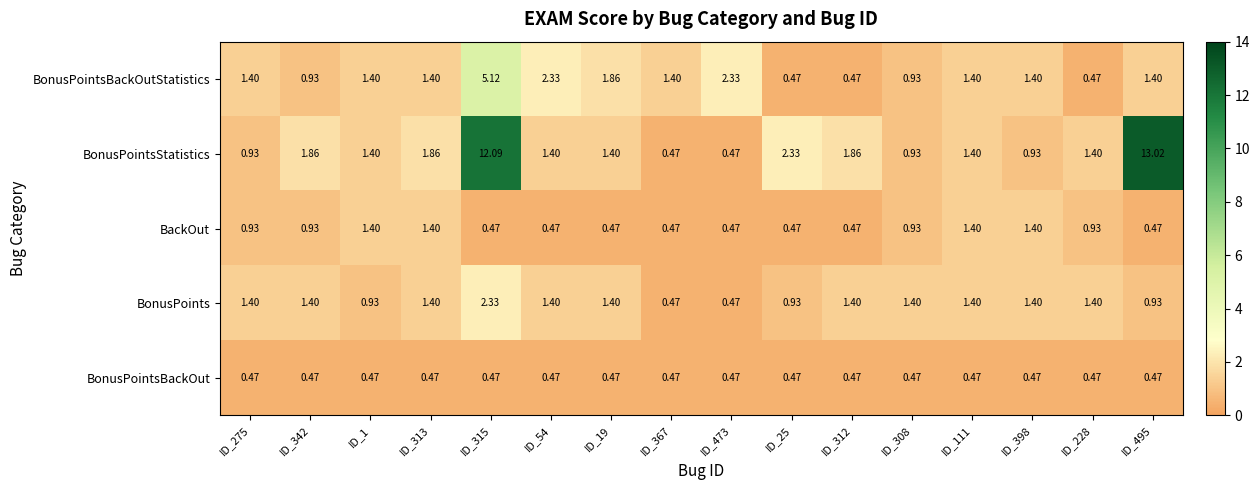

Rank the series by their maximum value, from highest to lowest.

BonusPointsStatistics, BonusPointsBackOutStatistics, BonusPoints, BackOut, BonusPointsBackOut